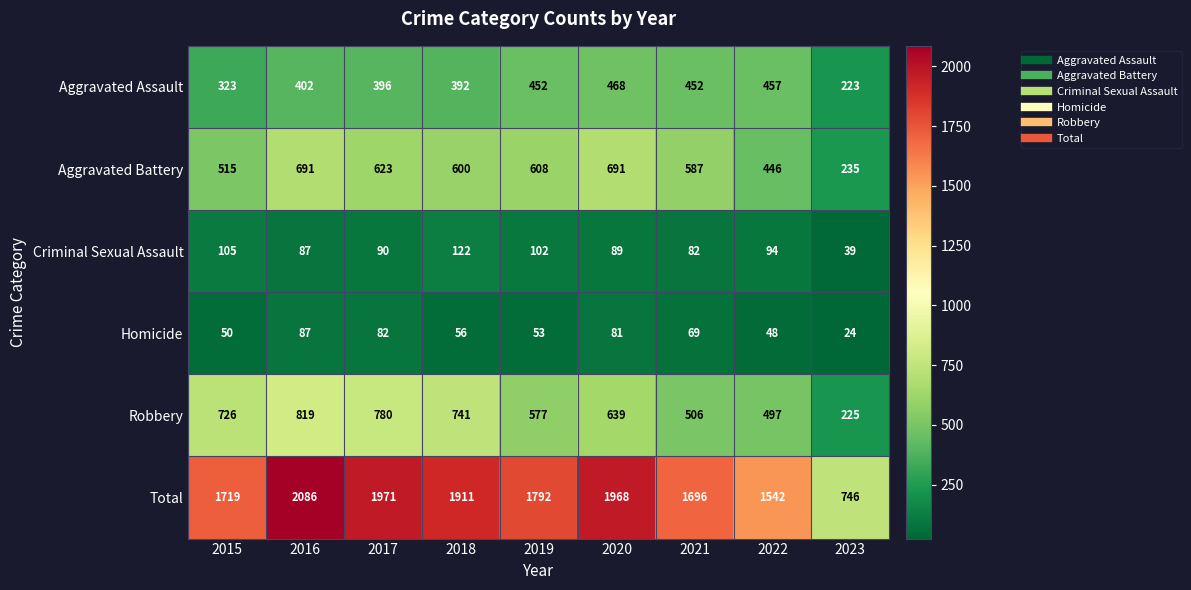

What is the average value of the Total series?

1715